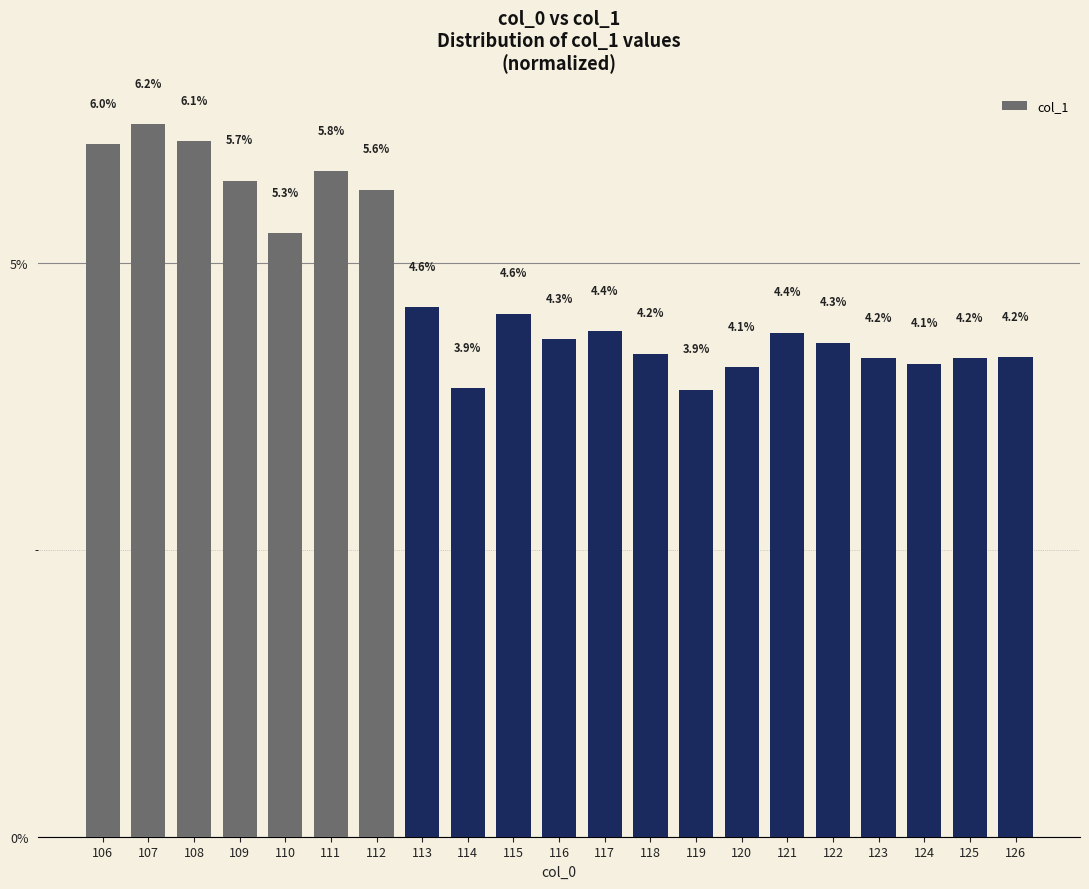

The value at 123 is 1.3. True or false?

False